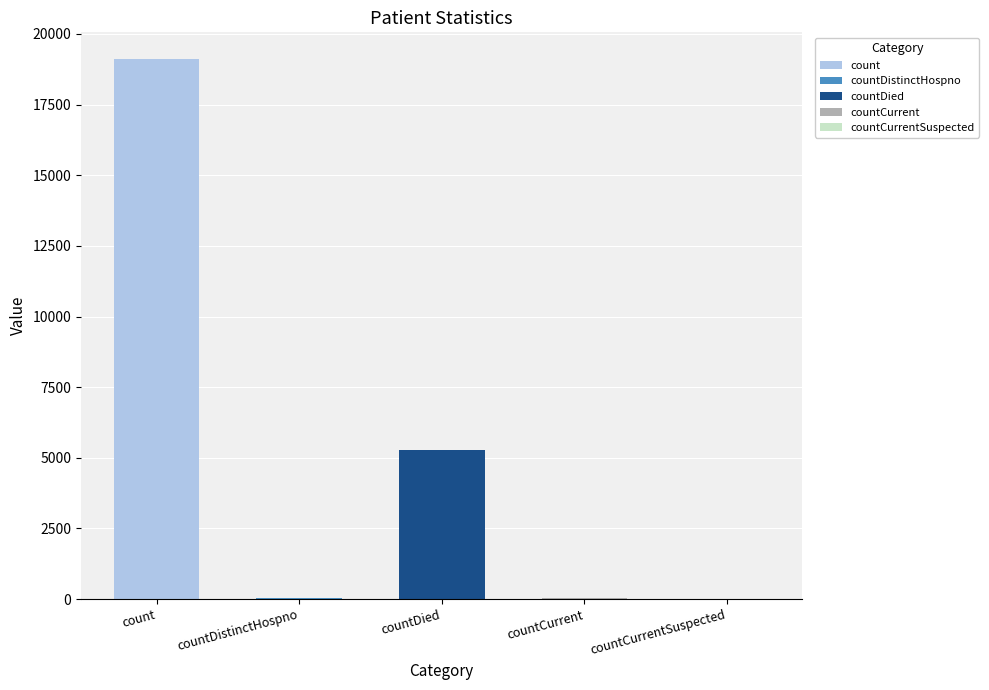

What is the label of the 5th bar from the left?

countCurrentSuspected